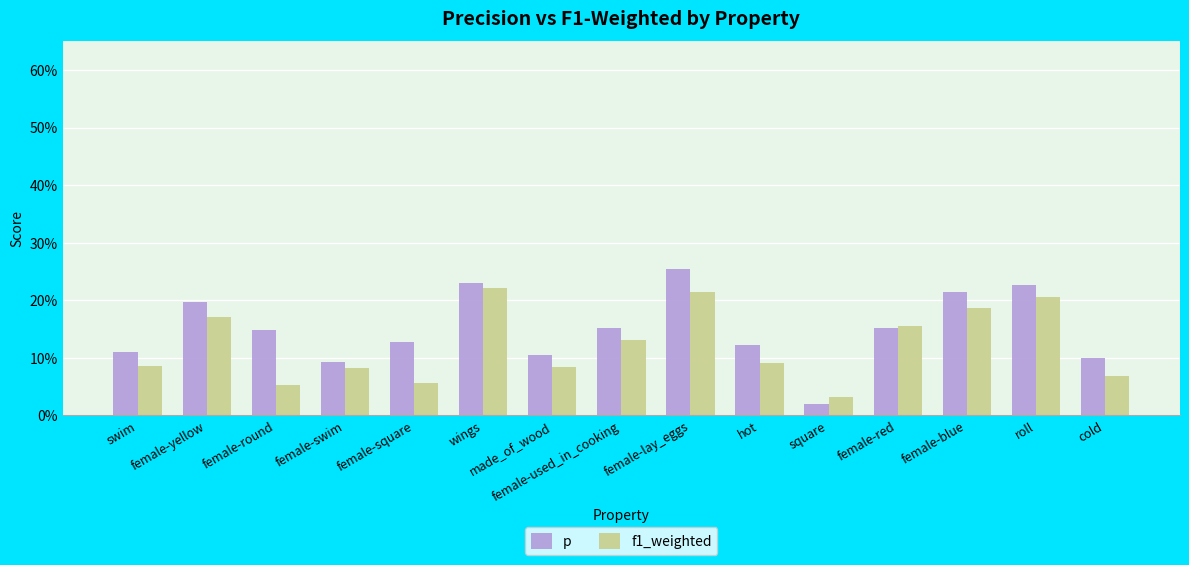

Which series has the largest total across all categories?

p